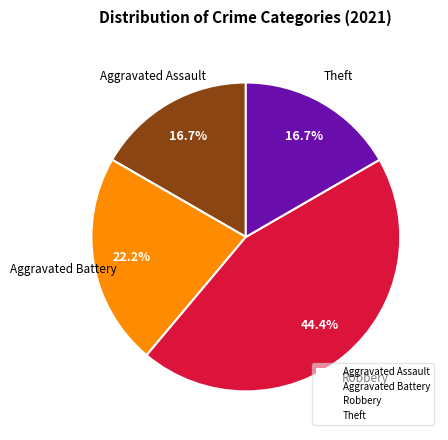

How many segments does this pie chart have?

4